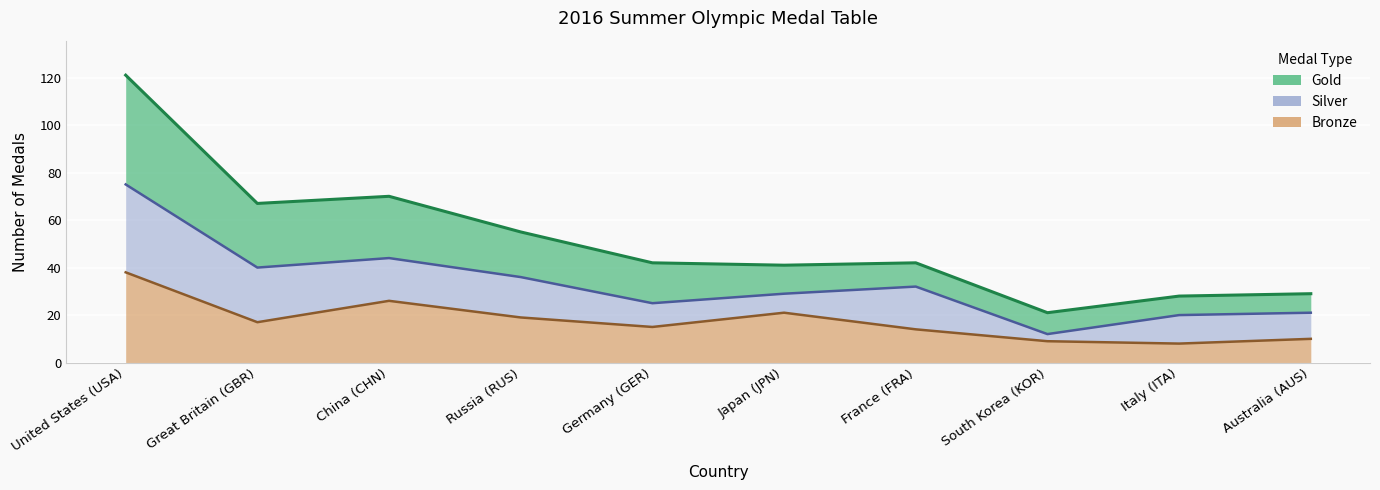

What is the label of the 4th point from the left?

Russia (RUS)